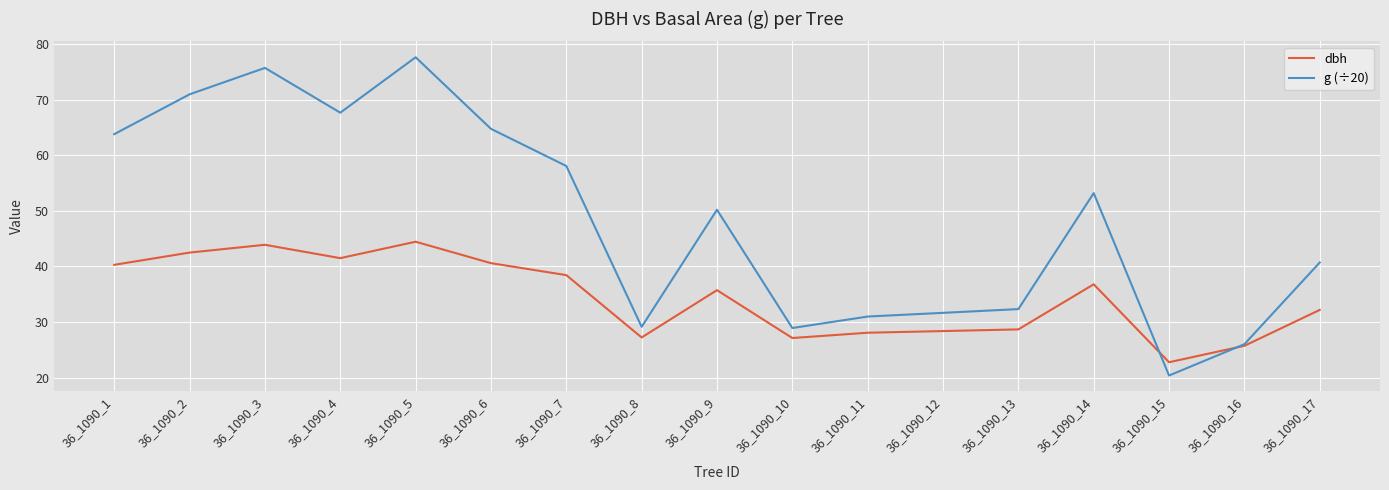

Is it true that dbh equals 44.1 at 36_1090_10?

False